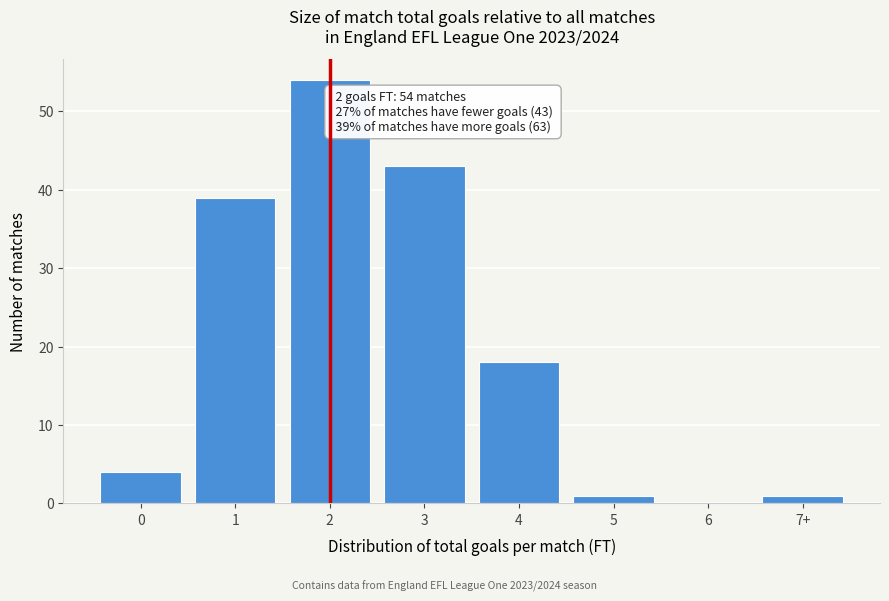

Reading left to right, what are all the values shown in this chart?

0=4	1=39	2=54	3=43	4=18	5=1	6=0	7+=1